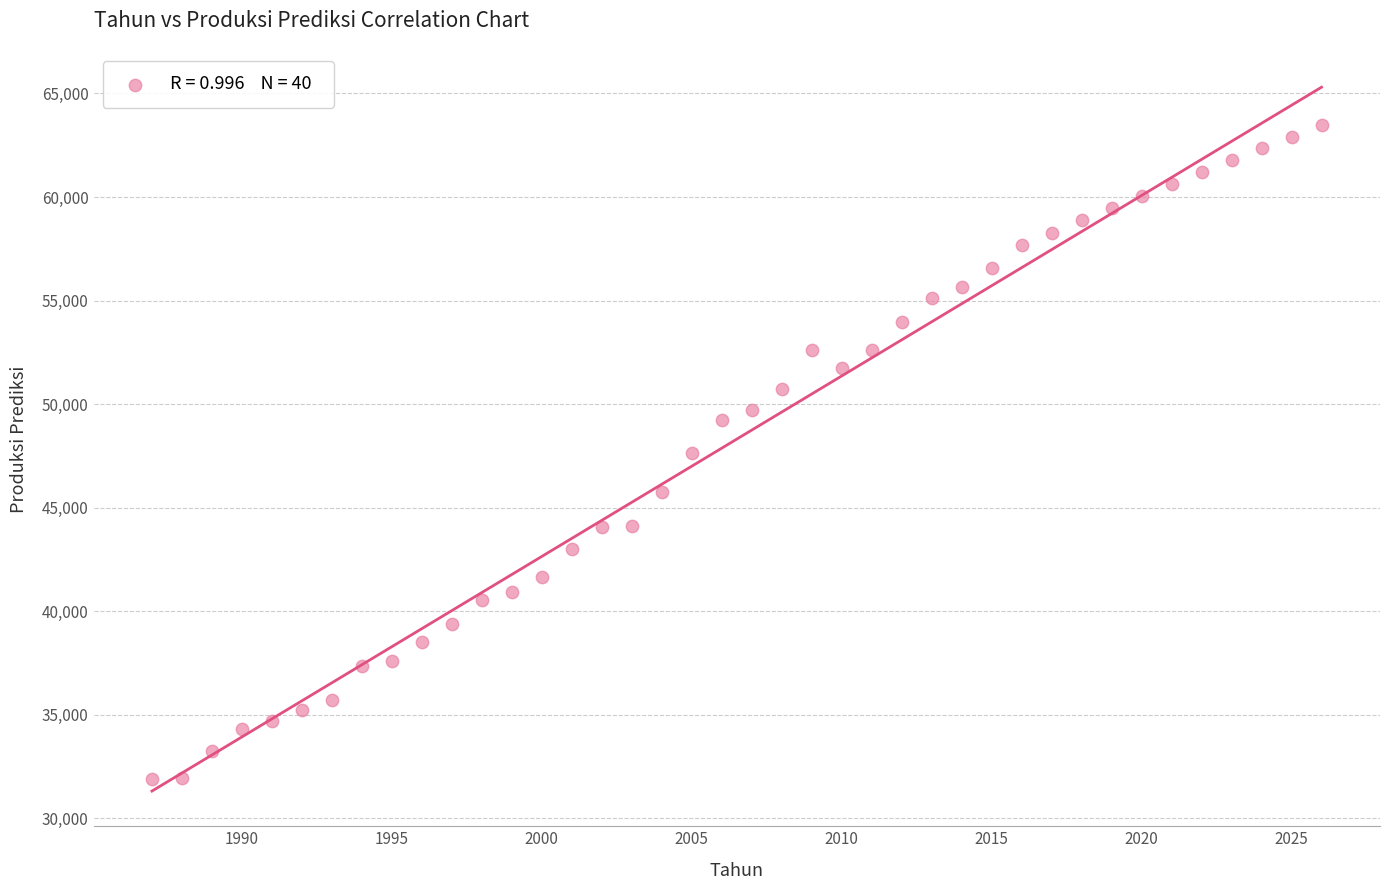

What is the range of Y values (max minus min)?

31564.8